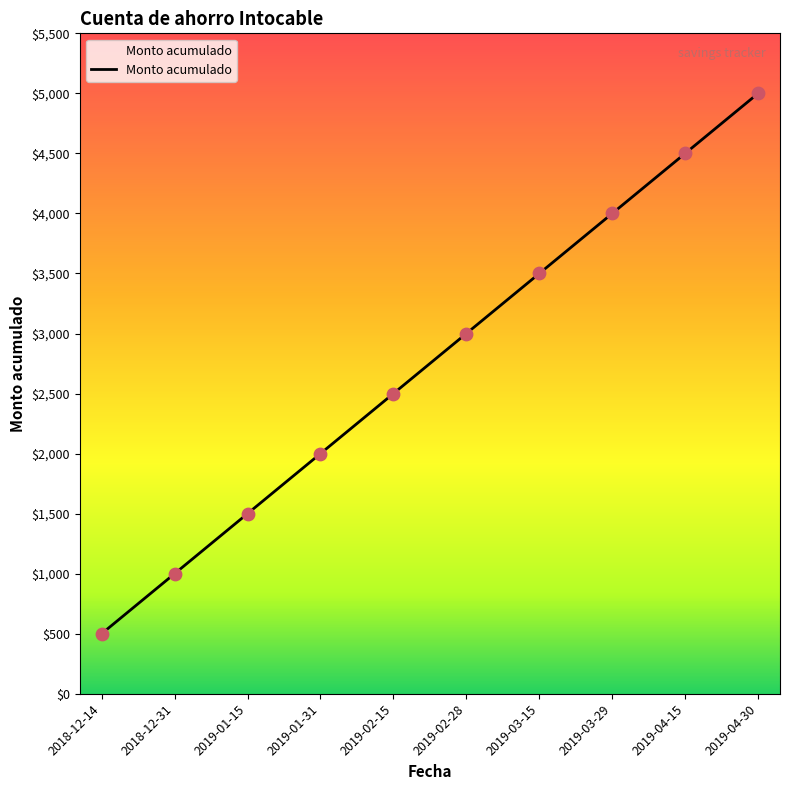

What is the ratio of the value at 2019-04-15 to the value at 2018-12-31?

4.5